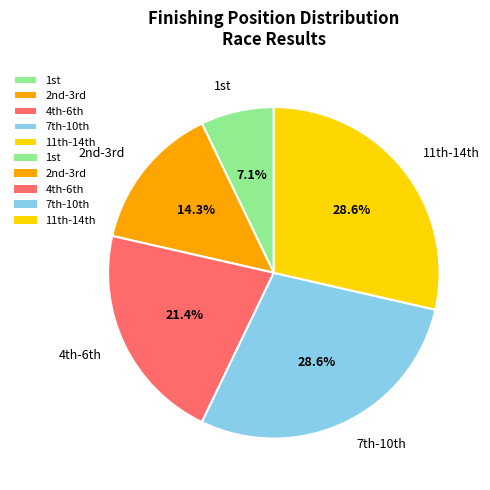

What is the smallest slice in the pie chart?

1st